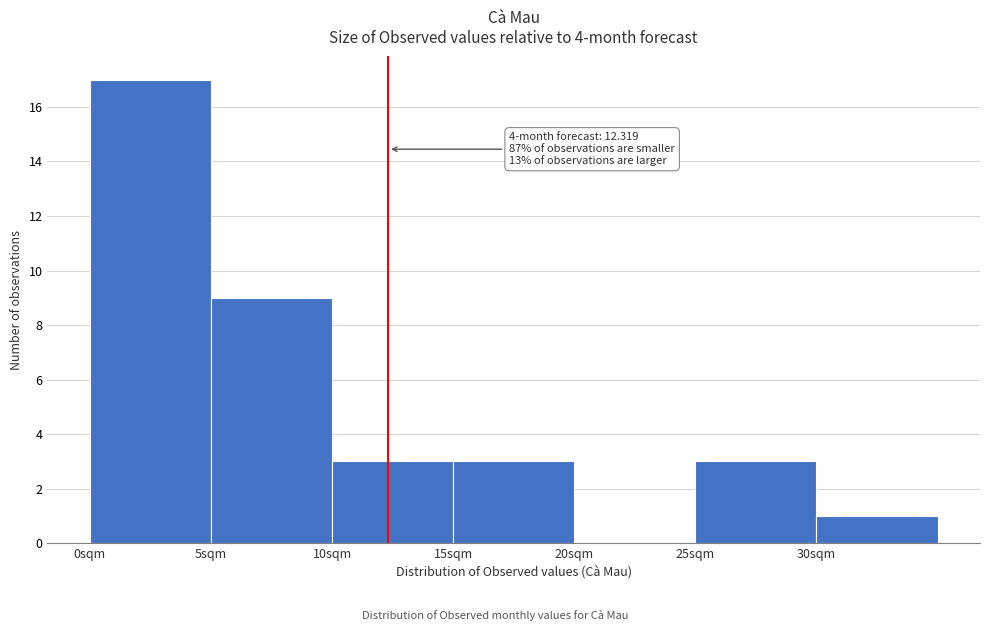

Which range on the x-axis has the tallest bar?

0 to 5